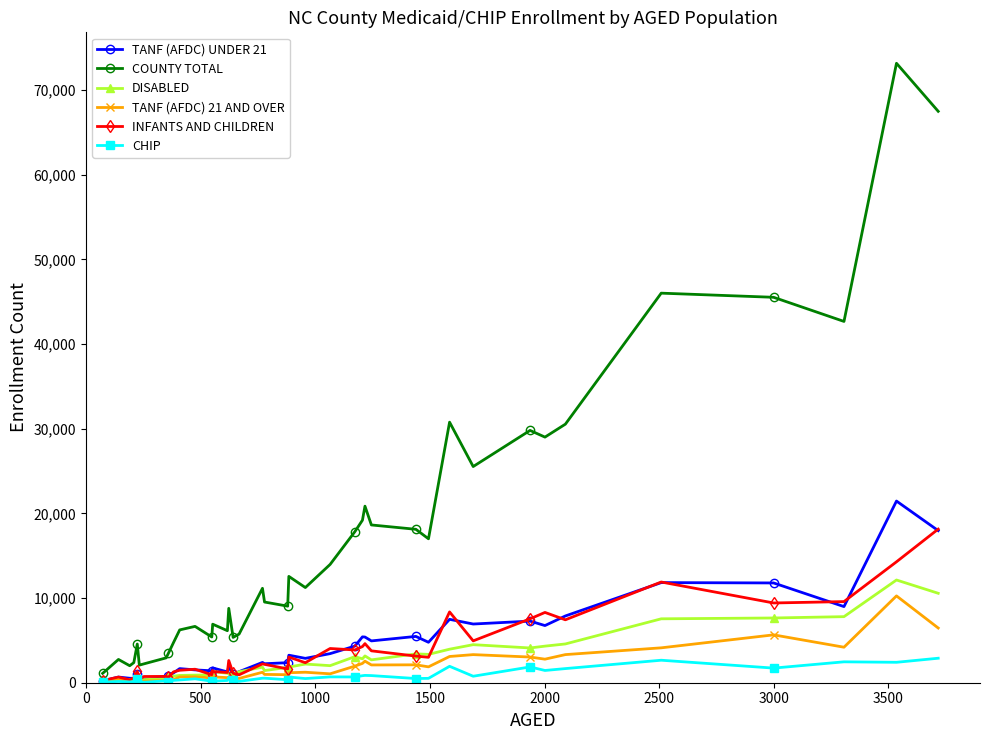

At how many categories does at least one series exceed 27673?

9